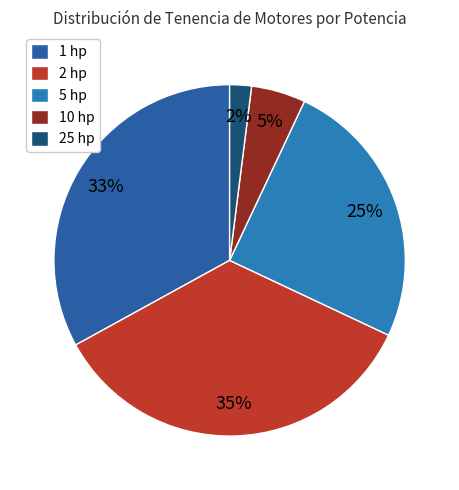

Which category has the smallest portion of the pie?

25 hp